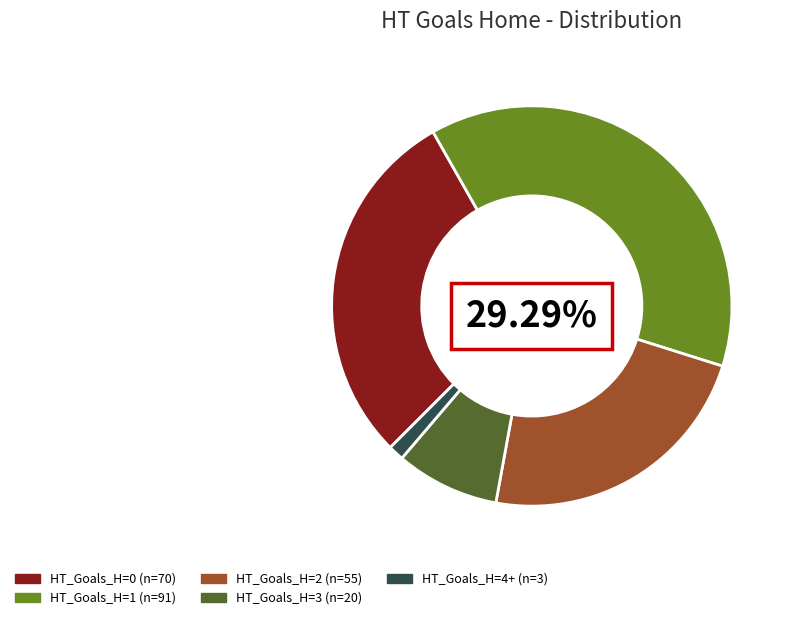

What percentage is NOT represented by 2?

77.0%